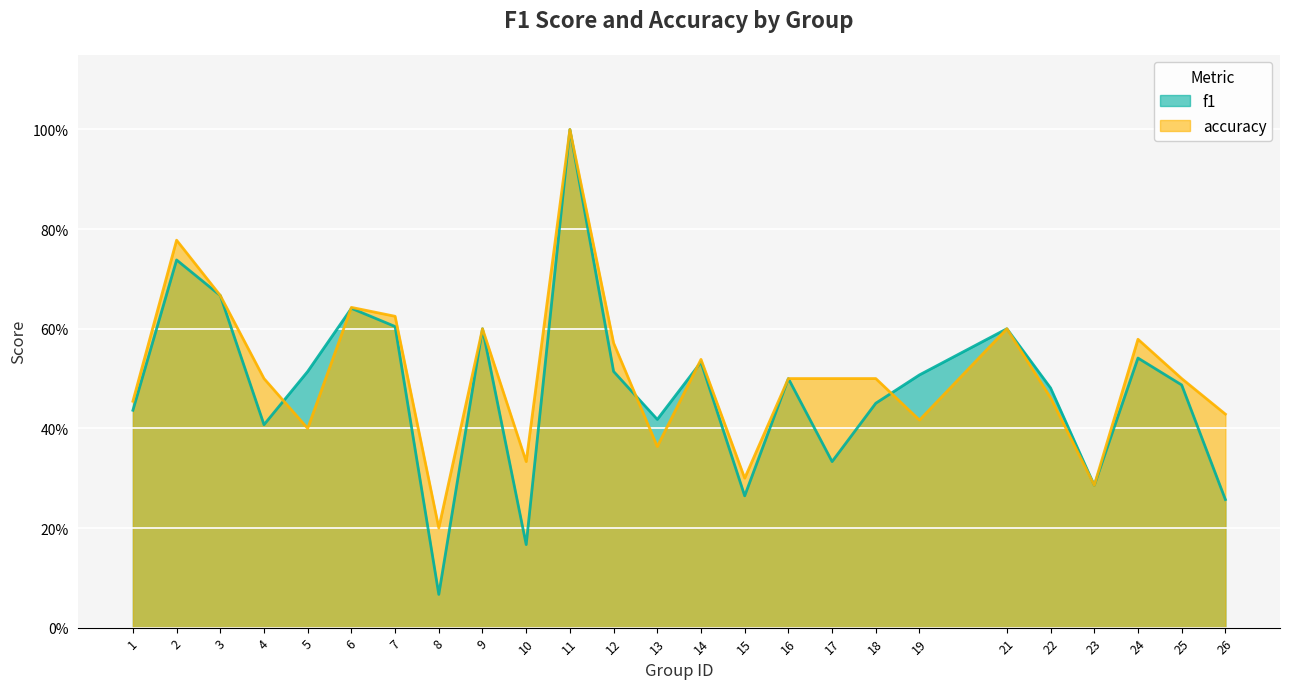

Which category has the lowest value in the accuracy series?

8